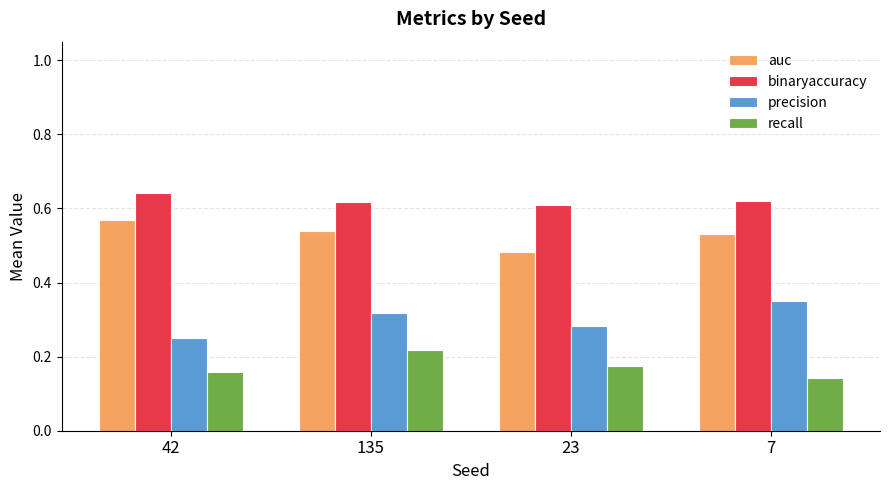

How many bars are there in total?

16